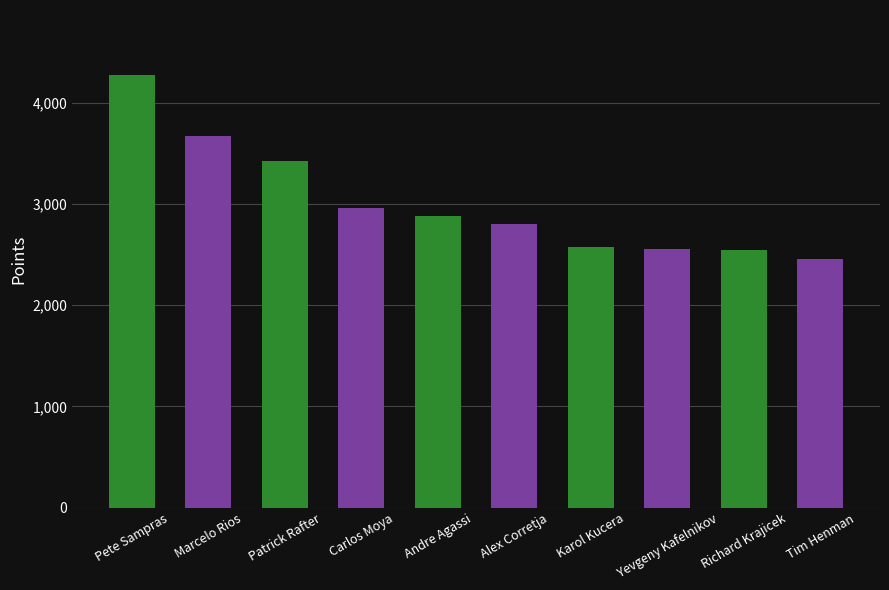

How many bars are there in total?

10